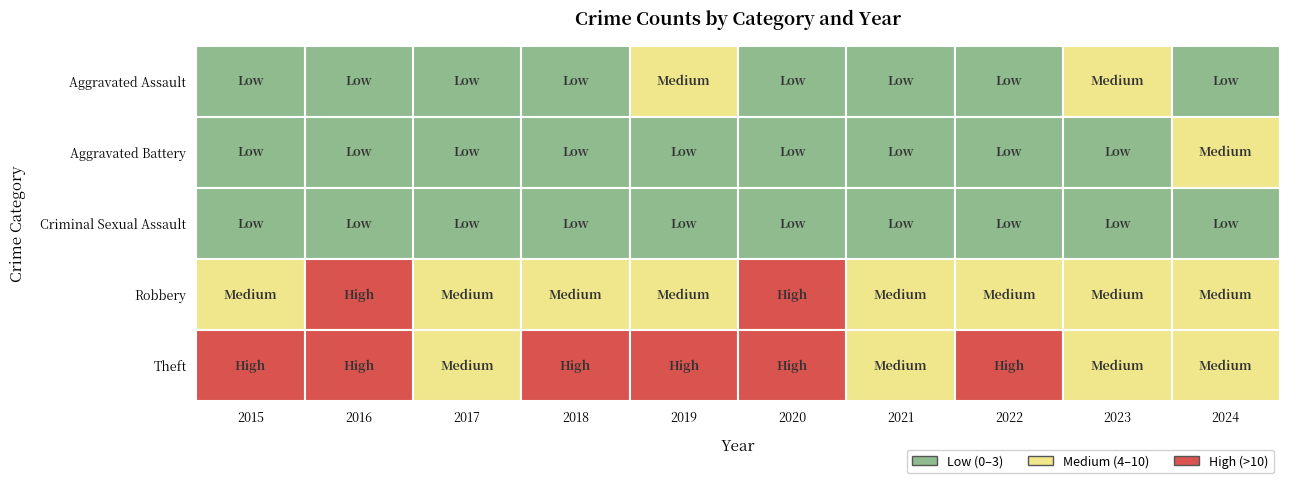

True or false: Theft has a value of 13 at 2018.

True